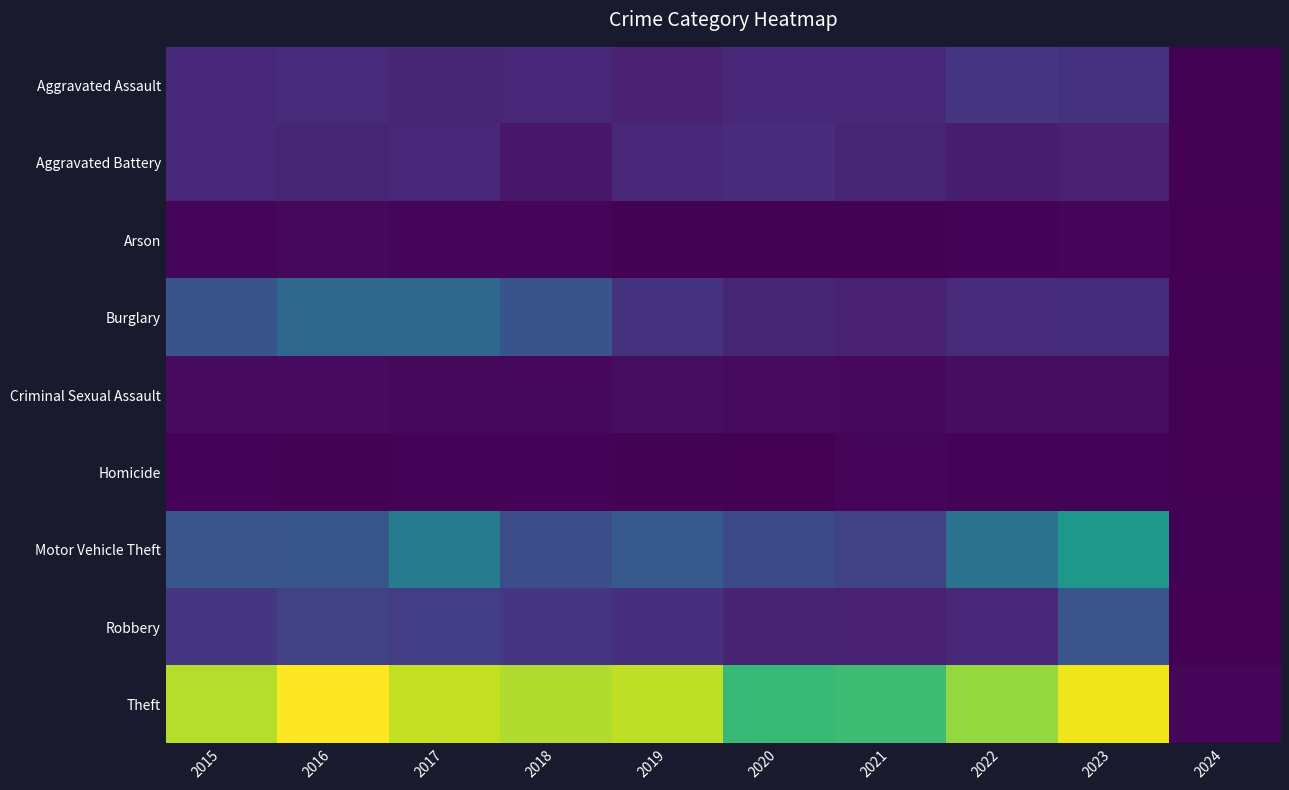

Which series has the largest total across all categories?

Theft